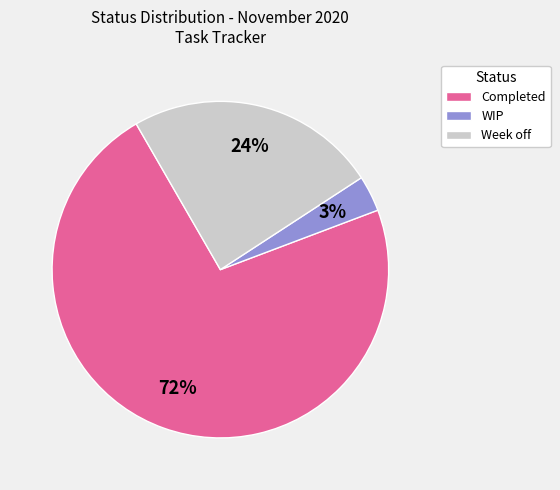

How many segments does this pie chart have?

3